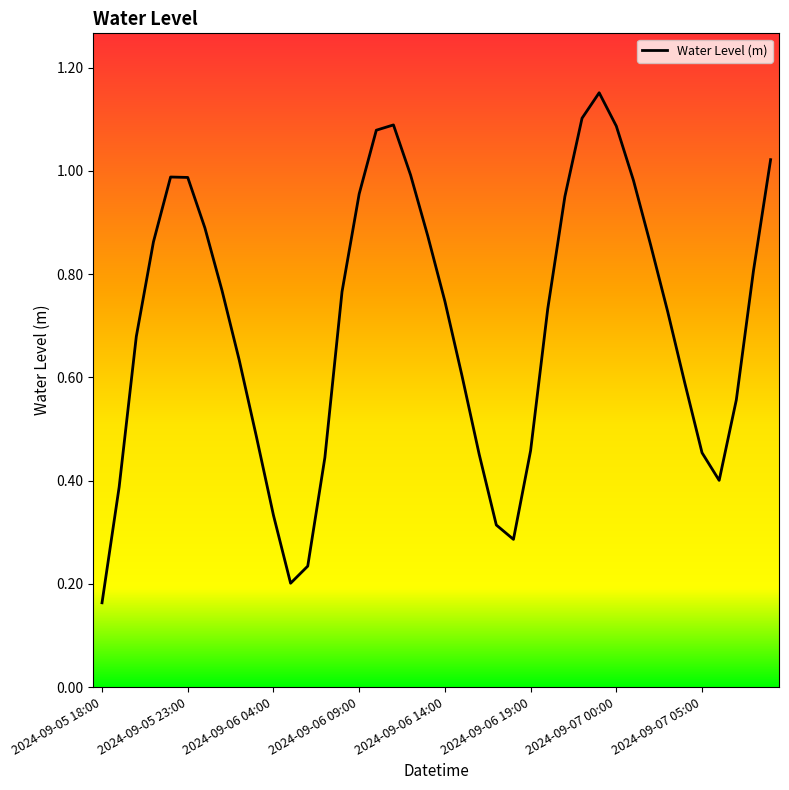

How many distinct data groups are displayed?

1